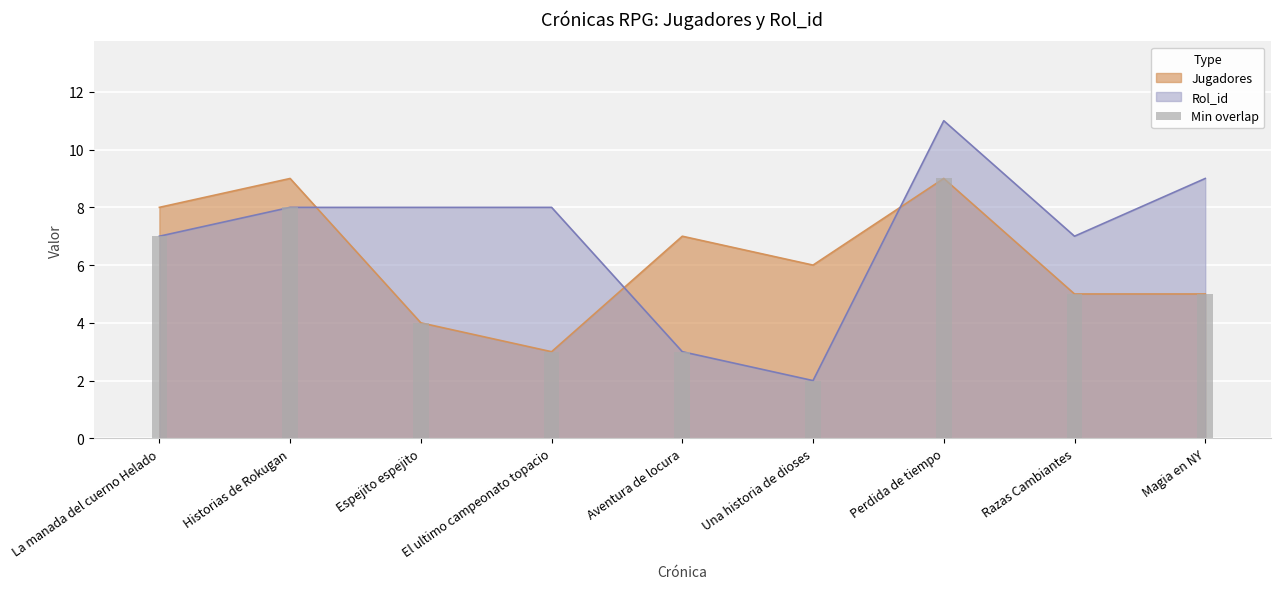

Reading left to right, extract all data points from this chart.

7	8	4	3	3	2	9	5	5